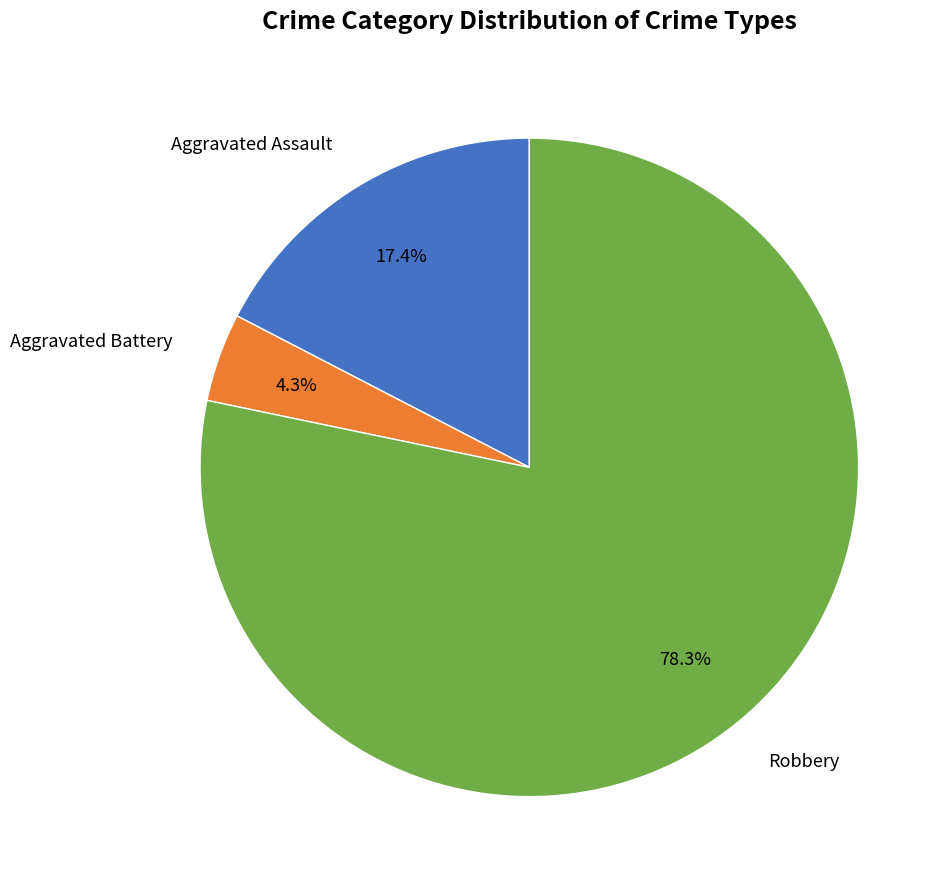

Is there any slice that represents more than half of the pie?

Yes